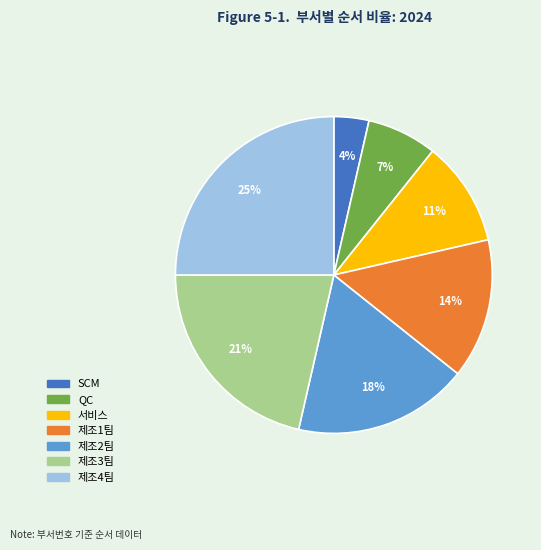

Is there any slice that represents more than half of the pie?

No